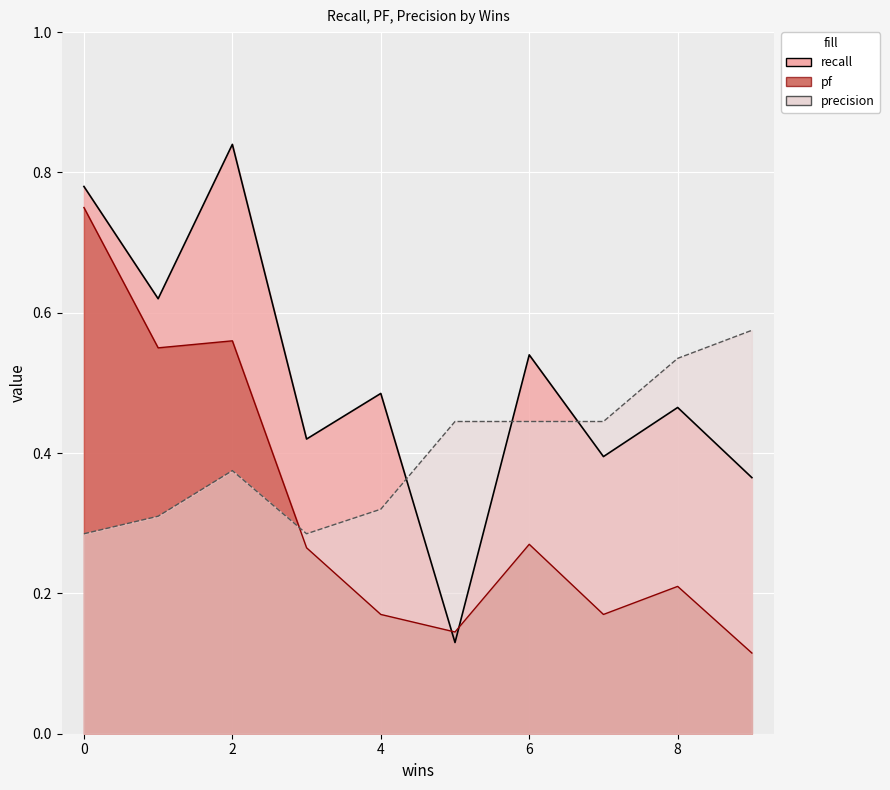

How many distinct data groups are displayed?

3